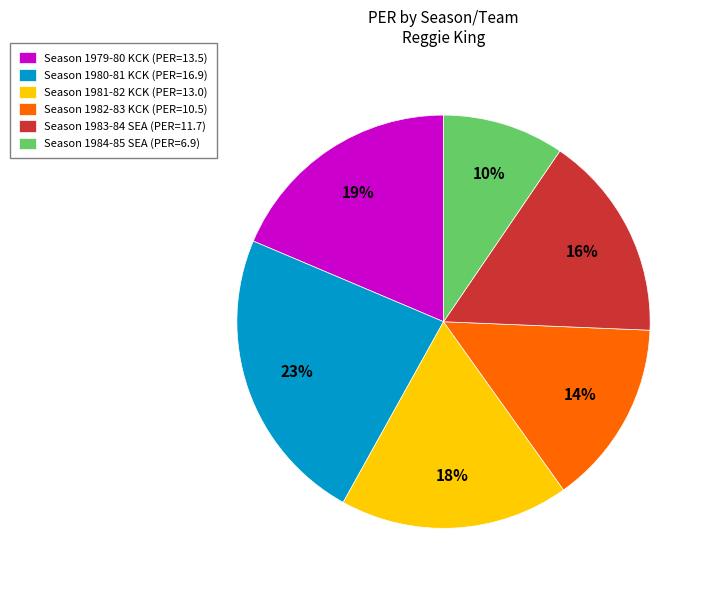

True or false: Season 1982-83 KCK (PER=10.5) accounts for 3% of the total.

False